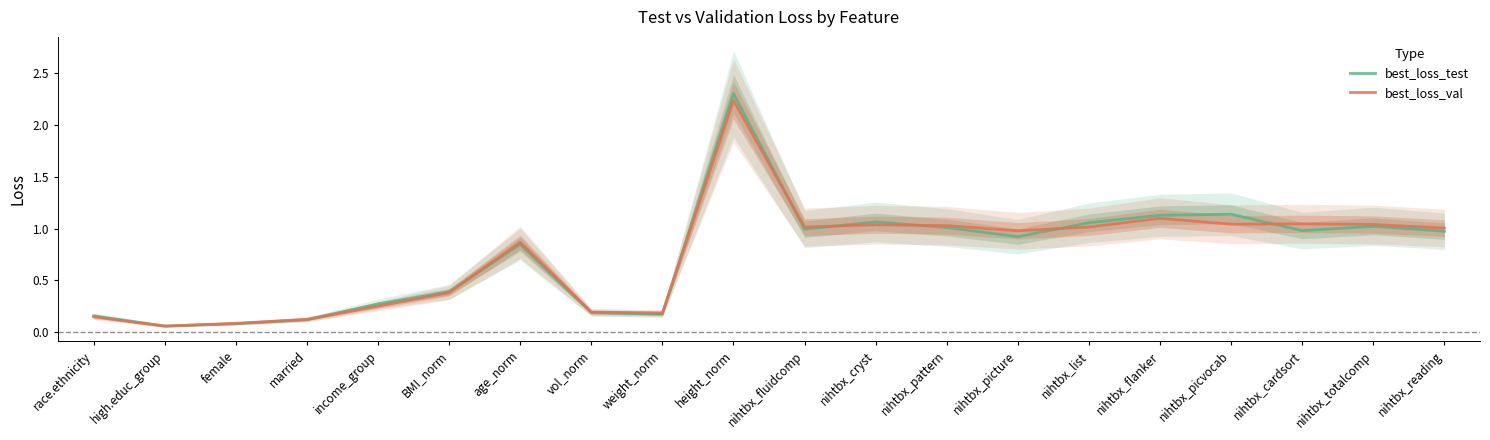

Rank the categories by best_loss_test value from highest to lowest.

height_norm, nihtbx_picvocab, nihtbx_flanker, nihtbx_cryst, nihtbx_list, nihtbx_totalcomp, nihtbx_pattern, nihtbx_fluidcomp, nihtbx_cardsort, nihtbx_reading, nihtbx_picture, age_norm, BMI_norm, income_group, vol_norm, weight_norm, race.ethnicity, married, female, high.educ_group